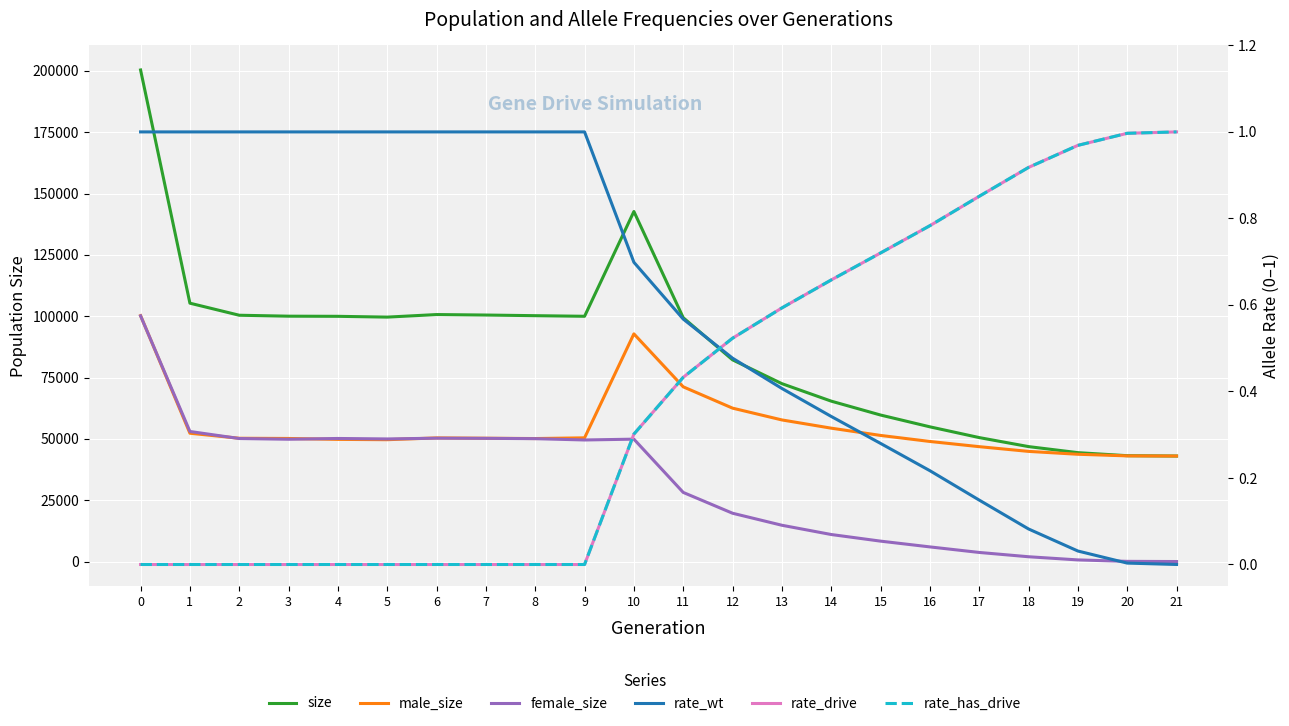

Where is the first local maximum for female_size?

4